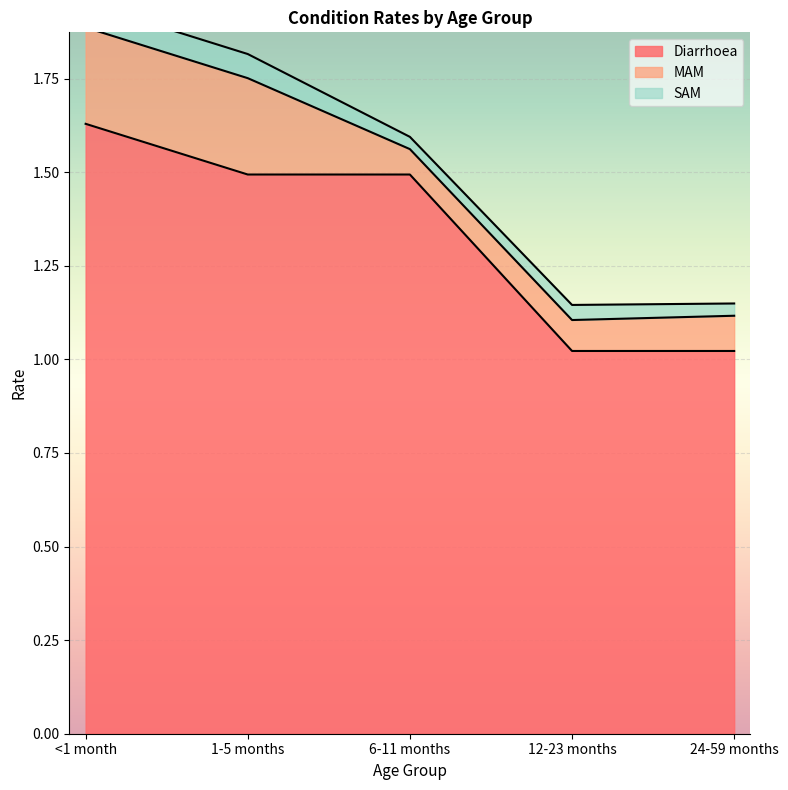

What is the difference between the maximum and minimum values in the Diarrhoea series?

0.6